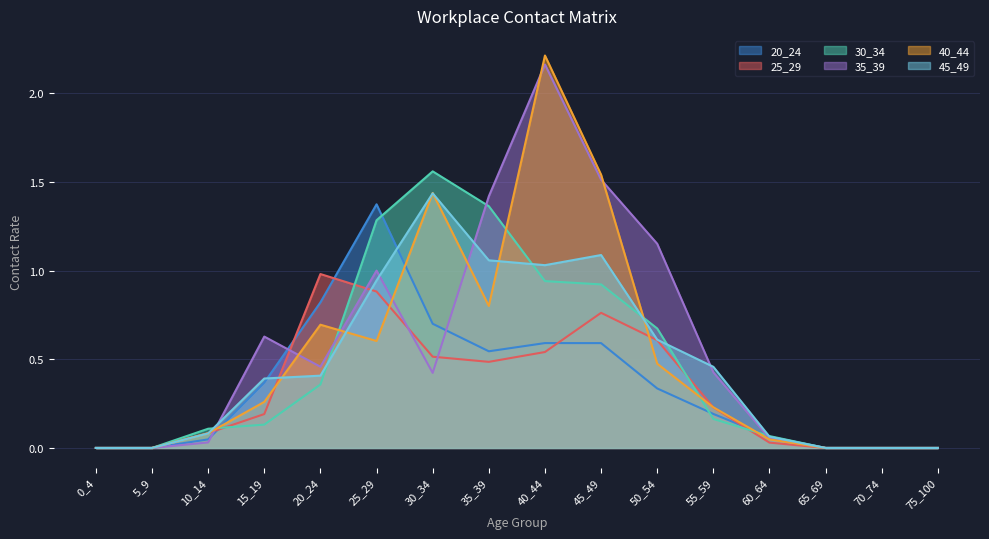

Reading right to left, list all the values displayed in this chart.

20_24: 75_100=0.0	70_74=0.0	65_69=0.0	60_64=0.1	55_59=0.2	50_54=0.3	45_49=0.6	40_44=0.6	35_39=0.5	30_34=0.7	25_29=1.4	20_24=0.8	15_19=0.4	10_14=0.0	5_9=0.0	0_4=0.0
25_29: 75_100=0.0	70_74=0.0	65_69=0.0	60_64=0.0	55_59=0.2	50_54=0.6	45_49=0.8	40_44=0.5	35_39=0.5	30_34=0.5	25_29=0.9	20_24=1.0	15_19=0.2	10_14=0.1	5_9=0.0	0_4=0.0
30_34: 75_100=0.0	70_74=0.0	65_69=0.0	60_64=0.1	55_59=0.2	50_54=0.7	45_49=0.9	40_44=0.9	35_39=1.4	30_34=1.6	25_29=1.3	20_24=0.4	15_19=0.1	10_14=0.1	5_9=0.0	0_4=0.0
35_39: 75_100=0.0	70_74=0.0	65_69=0.0	60_64=0.1	55_59=0.4	50_54=1.2	45_49=1.5	40_44=2.2	35_39=1.4	30_34=0.4	25_29=1.0	20_24=0.5	15_19=0.6	10_14=0.0	5_9=0.0	0_4=0.0
40_44: 75_100=0.0	70_74=0.0	65_69=0.0	60_64=0.0	55_59=0.2	50_54=0.5	45_49=1.5	40_44=2.2	35_39=0.8	30_34=1.4	25_29=0.6	20_24=0.7	15_19=0.3	10_14=0.1	5_9=0.0	0_4=0.0
45_49: 75_100=0.0	70_74=0.0	65_69=0.0	60_64=0.1	55_59=0.5	50_54=0.6	45_49=1.1	40_44=1.0	35_39=1.1	30_34=1.4	25_29=0.9	20_24=0.4	15_19=0.4	10_14=0.1	5_9=0.0	0_4=0.0